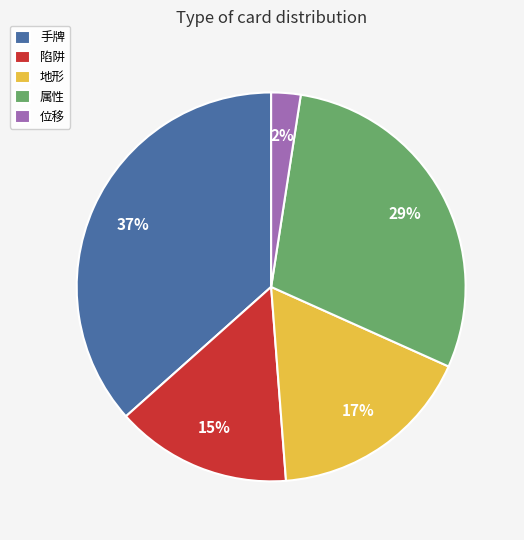

What is the ratio of the value at 陷阱 to the value at 手牌?

0.4